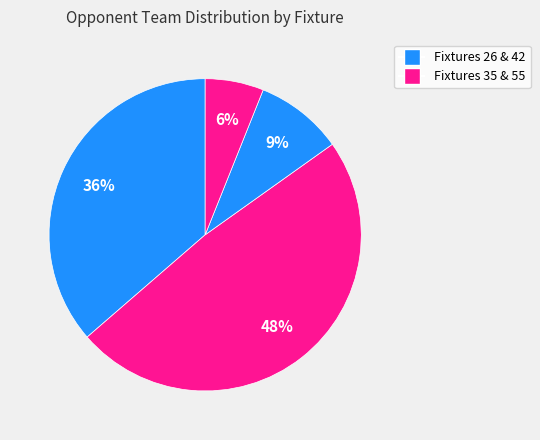

How many slices are in this pie chart?

4